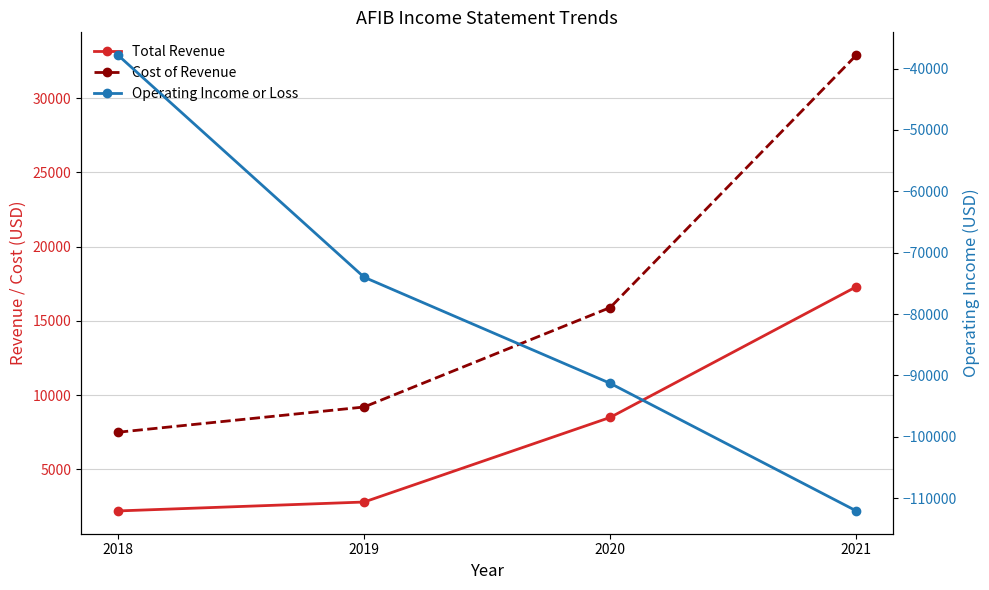

Reading right to left, list all the values displayed in this chart.

Total Revenue: 2021=17300	2020=8500	2019=2800	2018=2200
Cost of Revenue: 2021=32900	2020=15900	2019=9200	2018=7500
Operating Income or Loss: 2021=-112100	2020=-91300	2019=-74000	2018=-37800